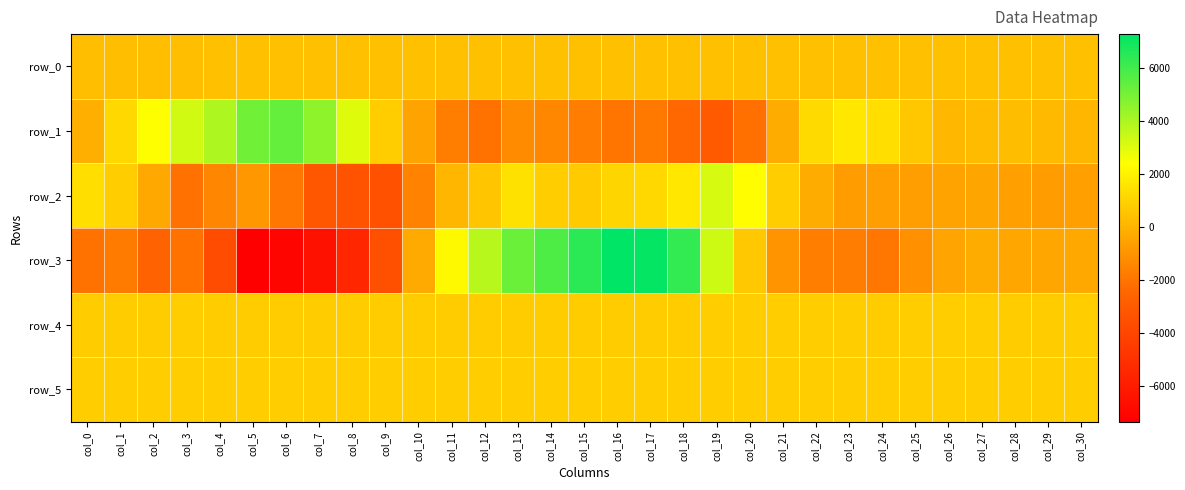

What is the total value across all series at col_18?

7447.2